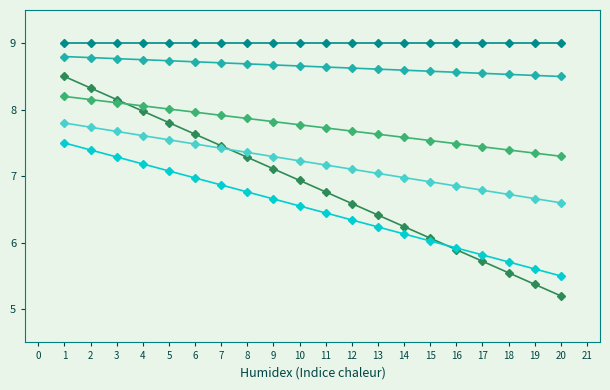

What is the spread (max minus min) of values at 4?

1.8